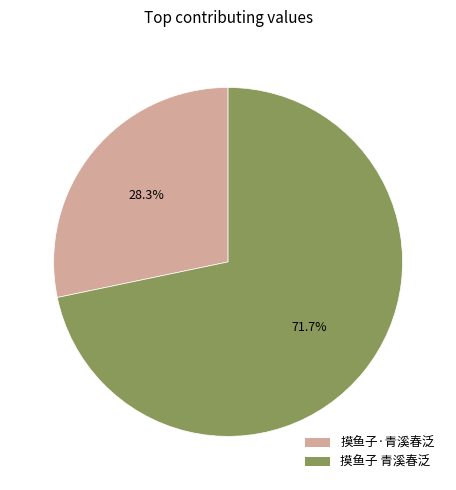

To the nearest percent, what is the combined percentage of 摸鱼子 青溪春泛 and 摸鱼子·青溪春泛?

100%